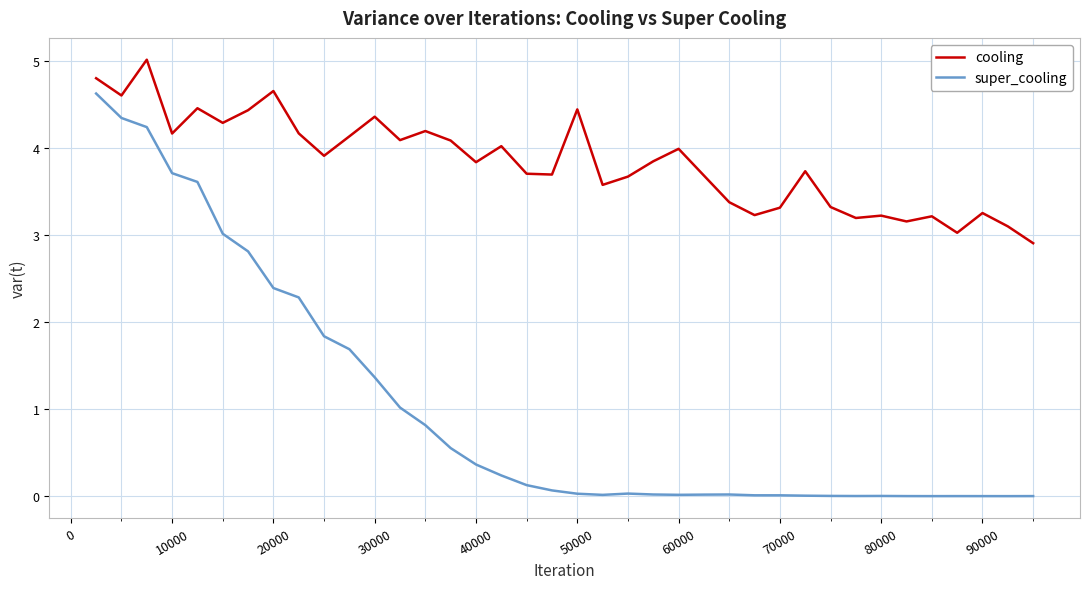

Which series has the largest total across all categories?

cooling